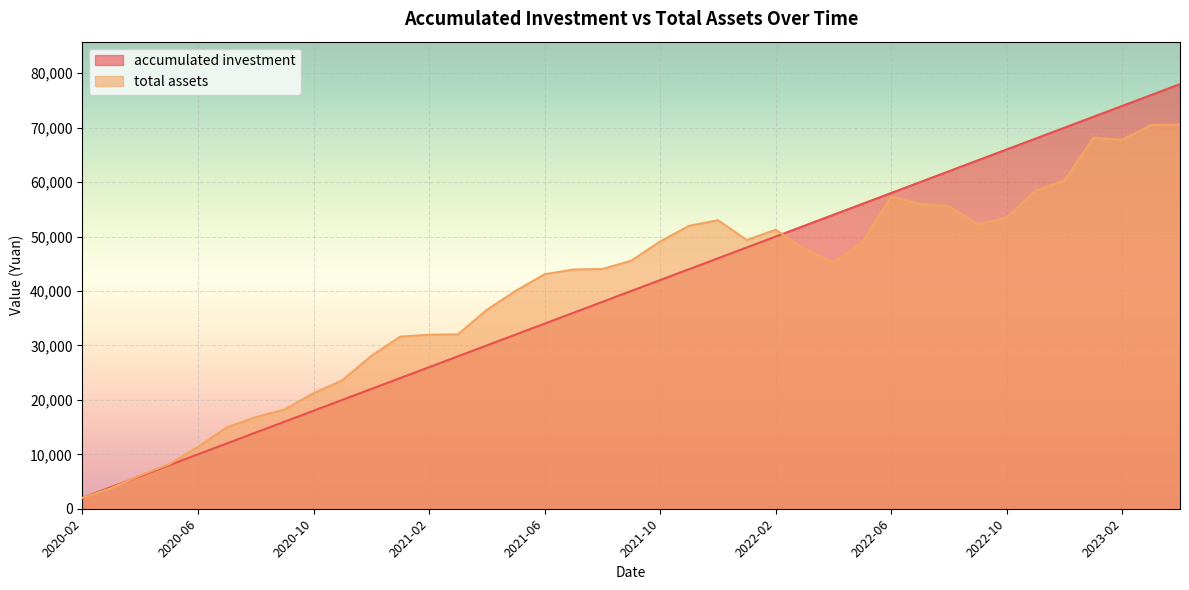

What is the spread (max minus min) of values at 2022-06?

682.1